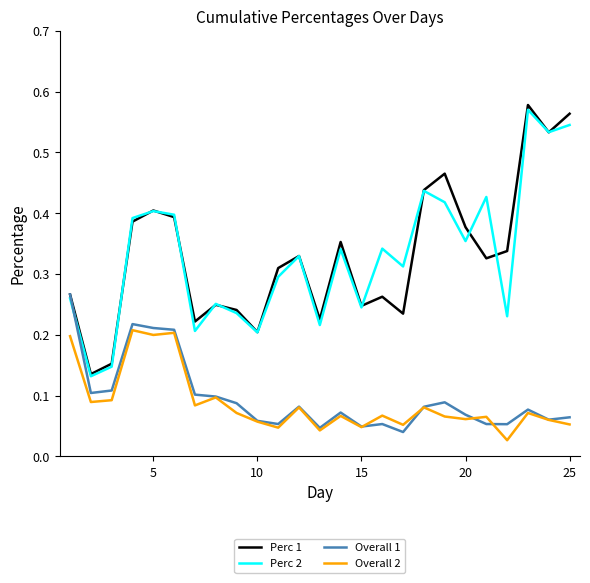

At how many categories does at least one series exceed 0?

25